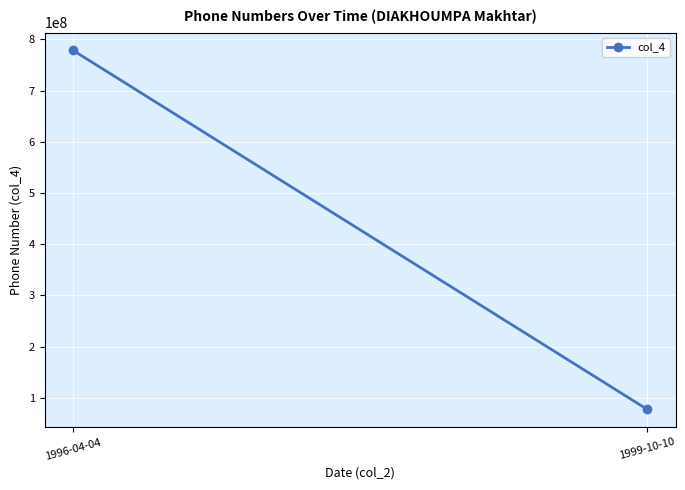

What position from the left is 1996-04-04?

1